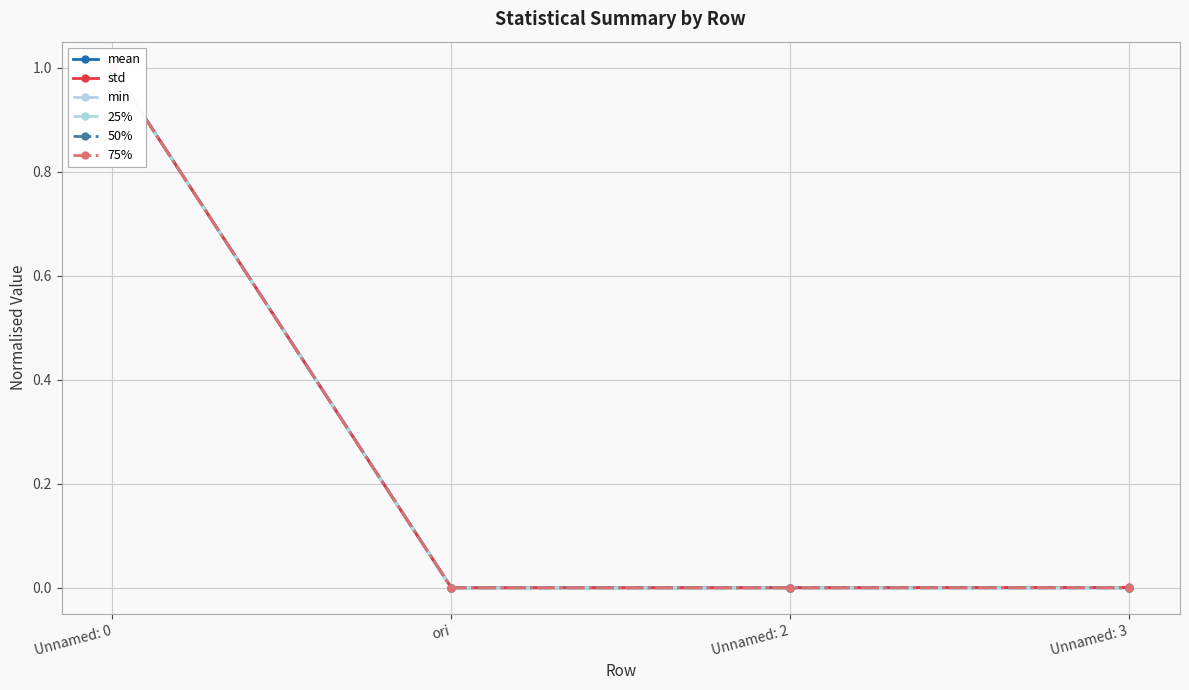

How many interior local valleys does the mean series have?

1